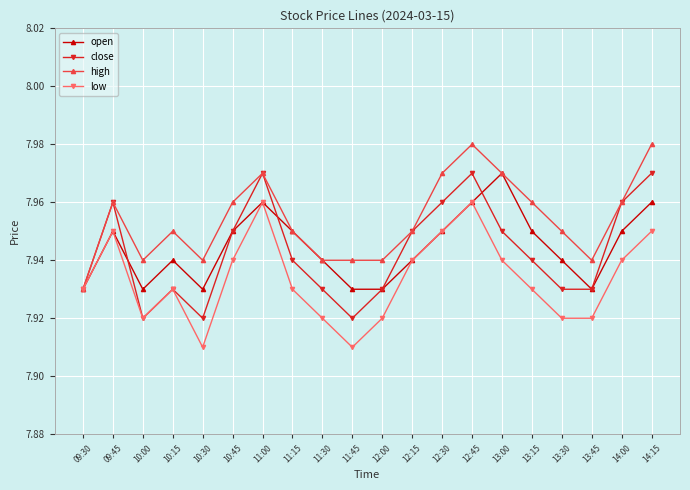

What is the label of the 11th point from the right?

11:45